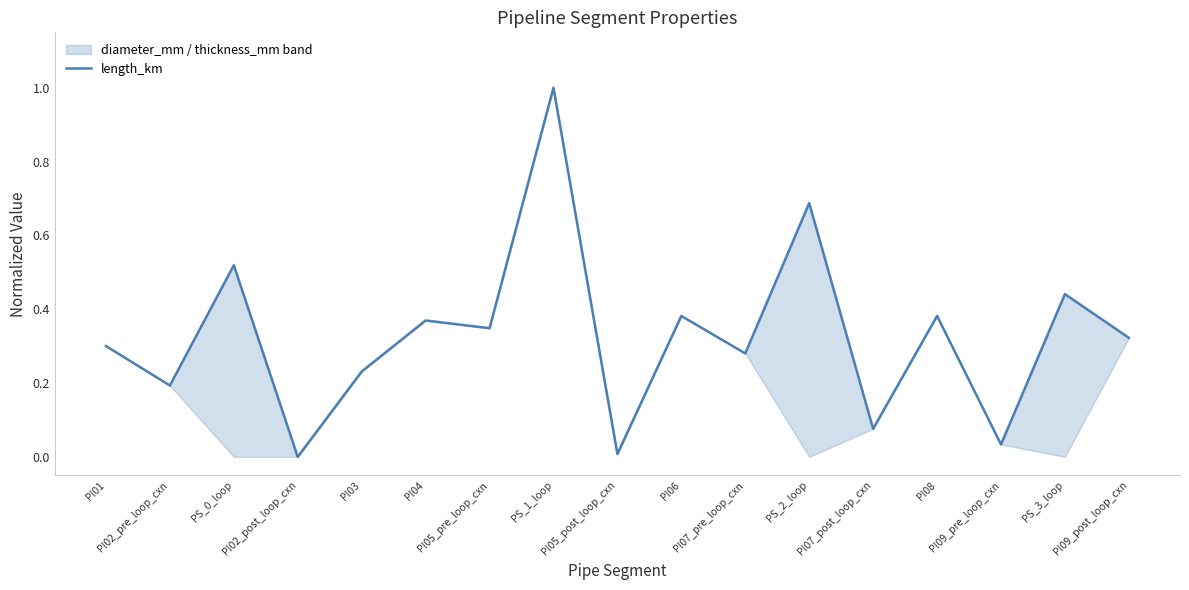

Reading right to left, transcribe all the data shown in this chart.

PI09_post_loop_cxn=0.3	PS_3_loop=0.4	PI09_pre_loop_cxn=0.0	PI08=0.4	PI07_post_loop_cxn=0.1	PS_2_loop=0.7	PI07_pre_loop_cxn=0.3	PI06=0.4	PI05_post_loop_cxn=0.0	PS_1_loop=1.0	PI05_pre_loop_cxn=0.3	PI04=0.4	PI03=0.2	PI02_post_loop_cxn=0.0	PS_0_loop=0.5	PI02_pre_loop_cxn=0.2	PI01=0.3